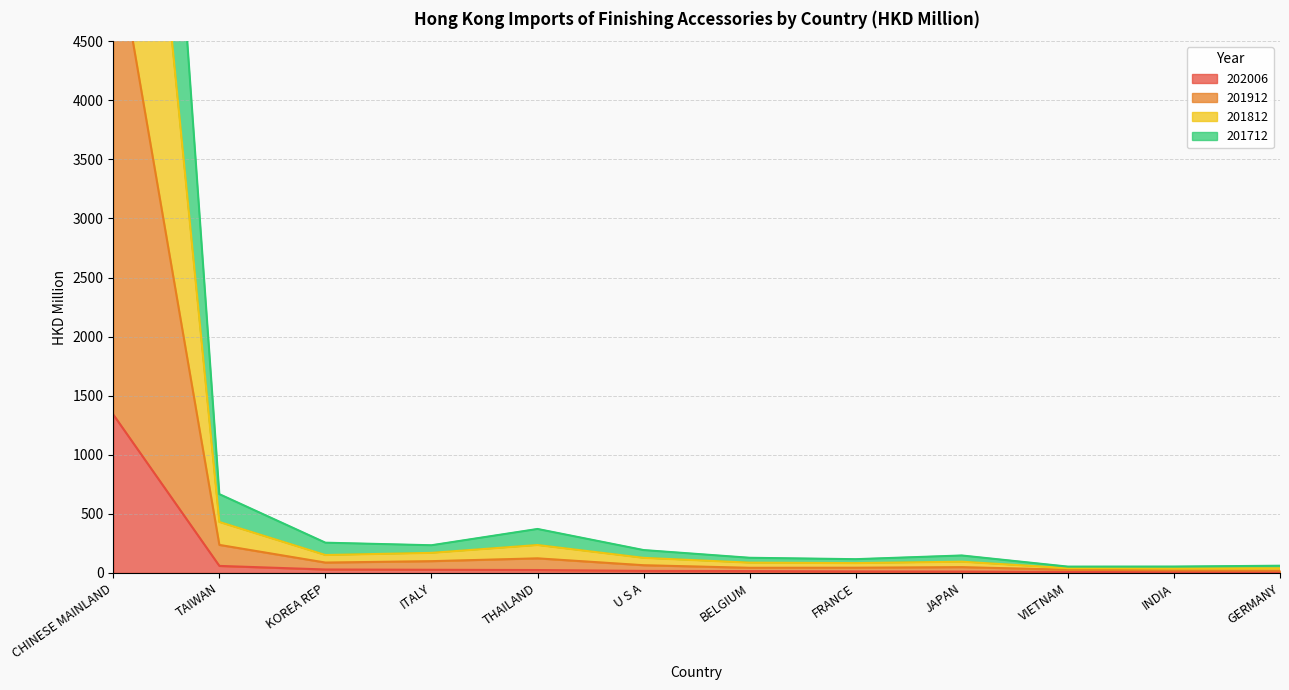

What is the value of the 202006 point at the 5th from the left?

24.8